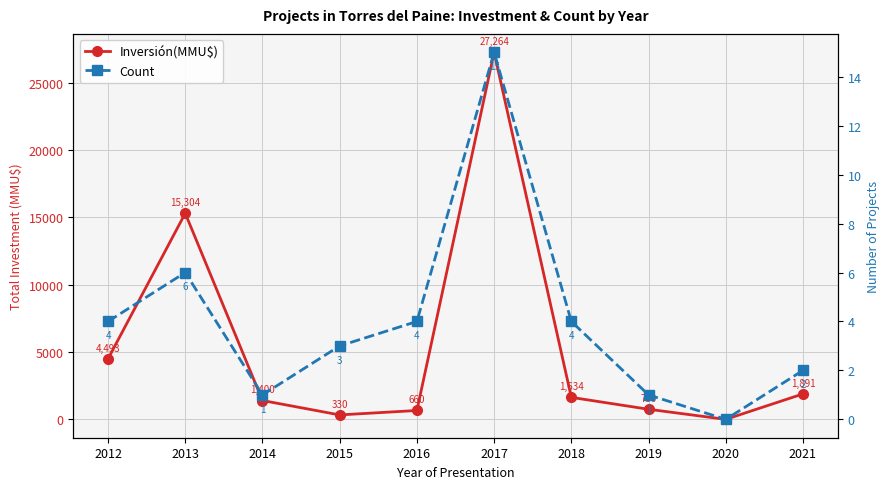

What is the greatest value displayed?

27264